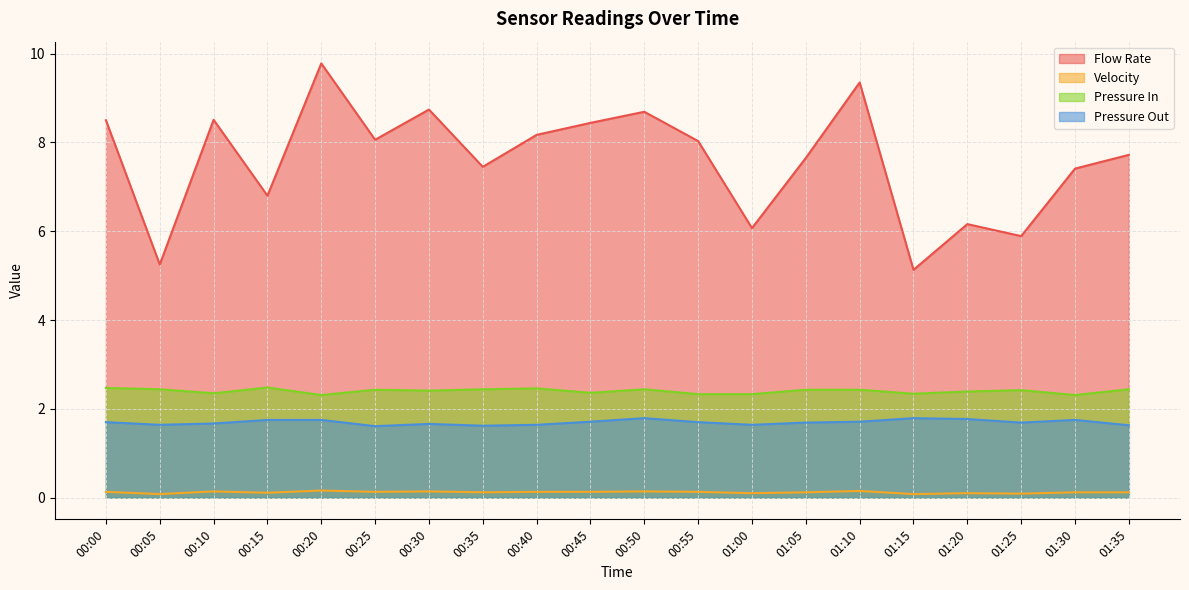

True or false: Pressure In and Flow Rate cross at least once.

False